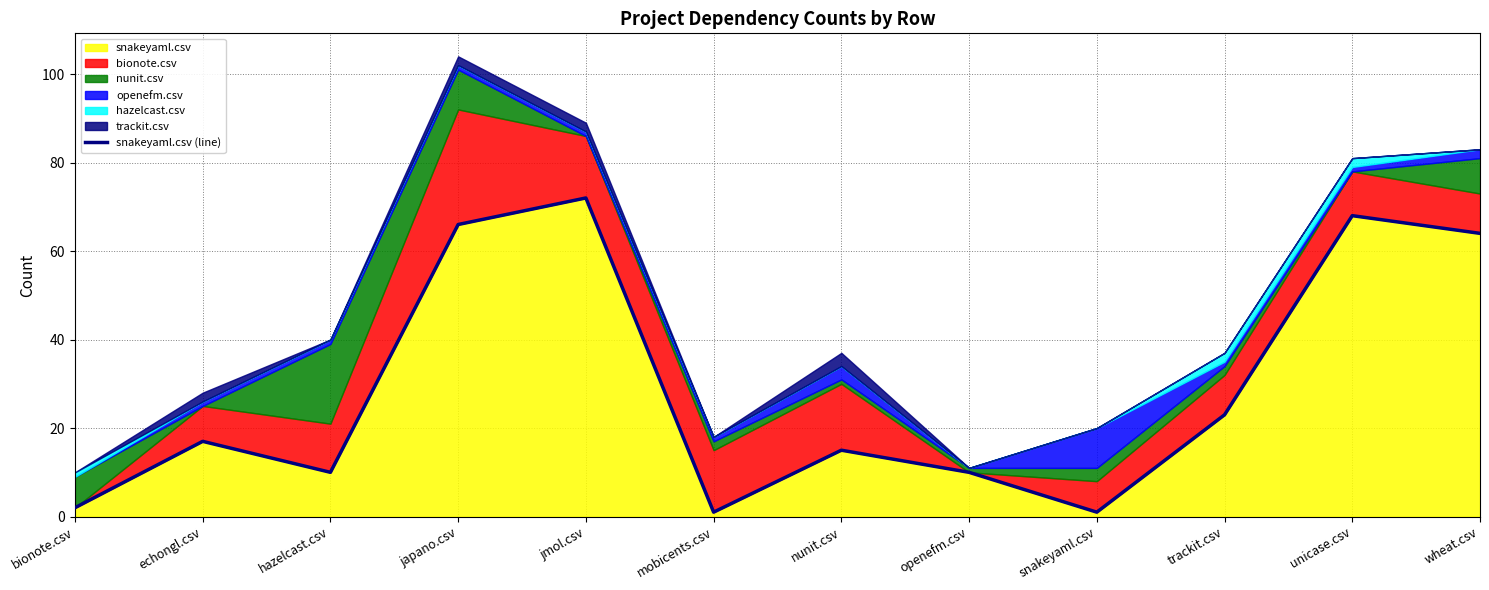

The chart shows a value of 1 at snakeyaml.csv. True or false?

False